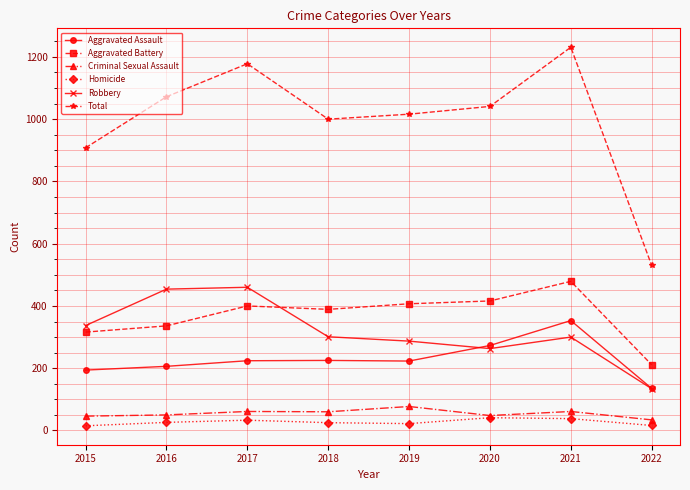

Is it true that Total equals 428 at 2018?

False